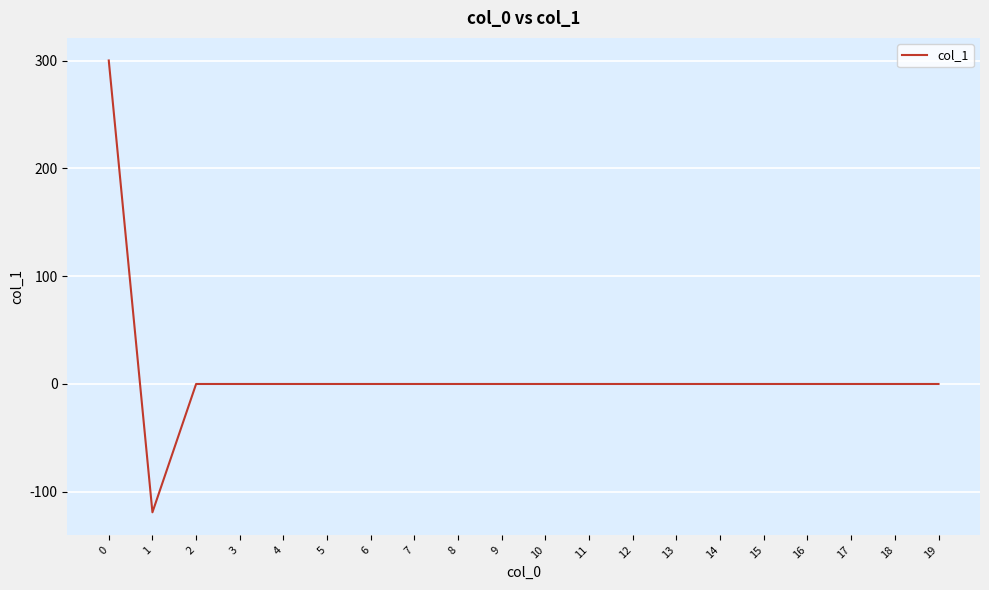

What is the smallest value displayed?

-119.1